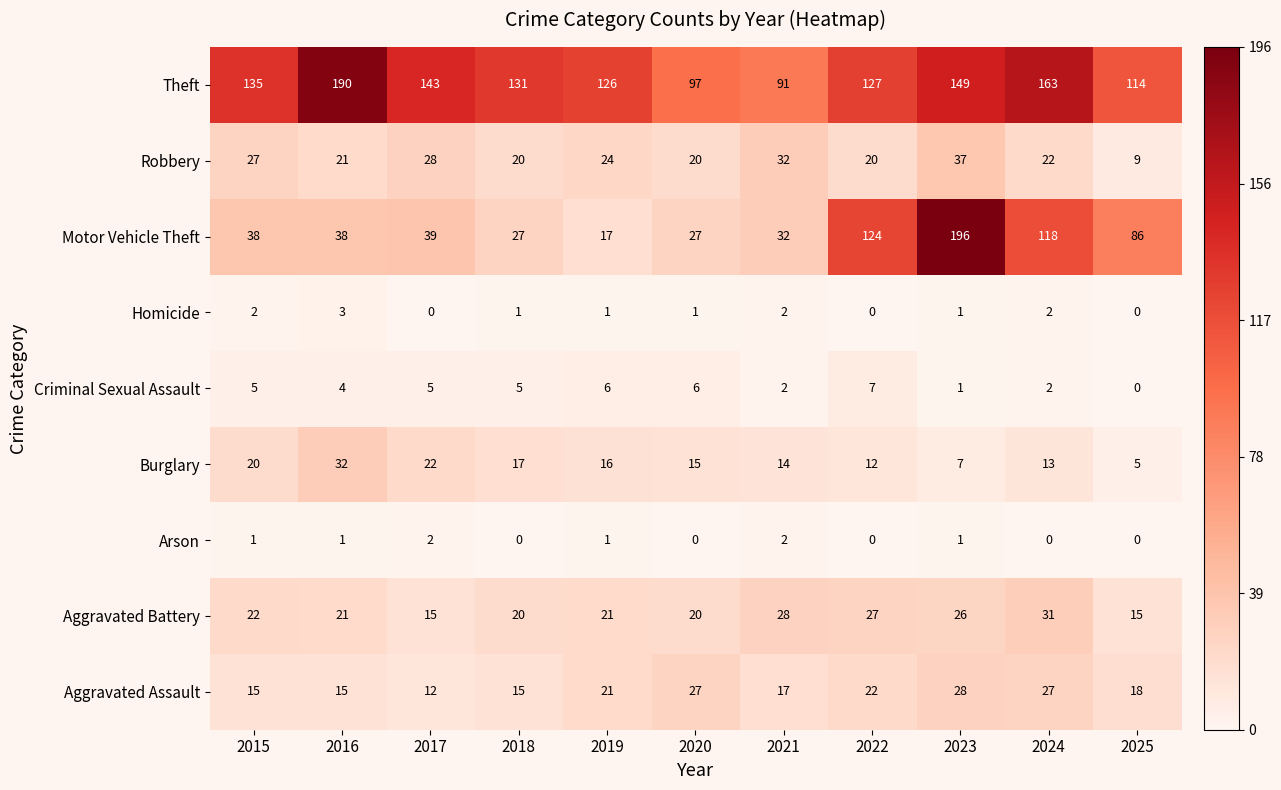

Is it true that Motor Vehicle Theft equals 47 at 2024?

False